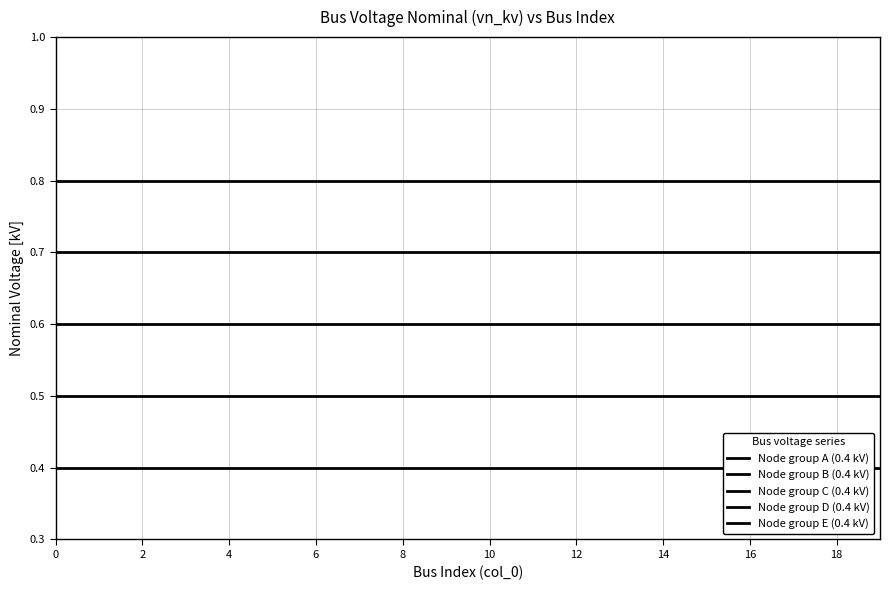

True or false: Node group C (0.4 kV) has a value of 0.2 at 16.

False